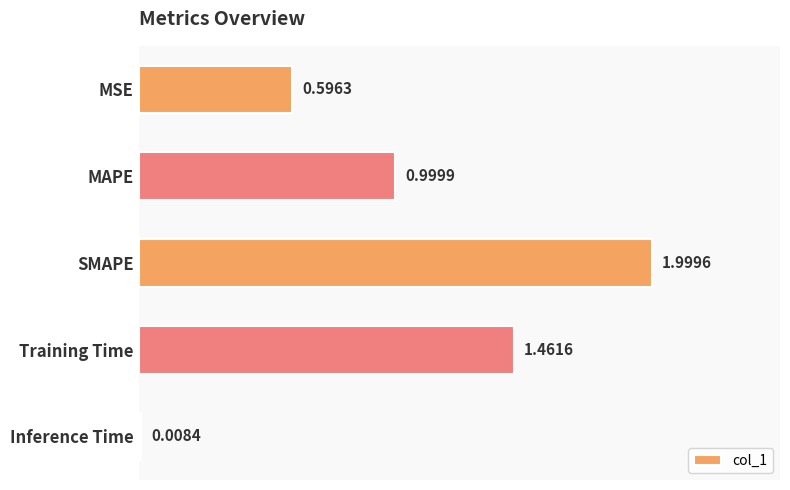

What is the difference between the maximum and minimum values?

2.0